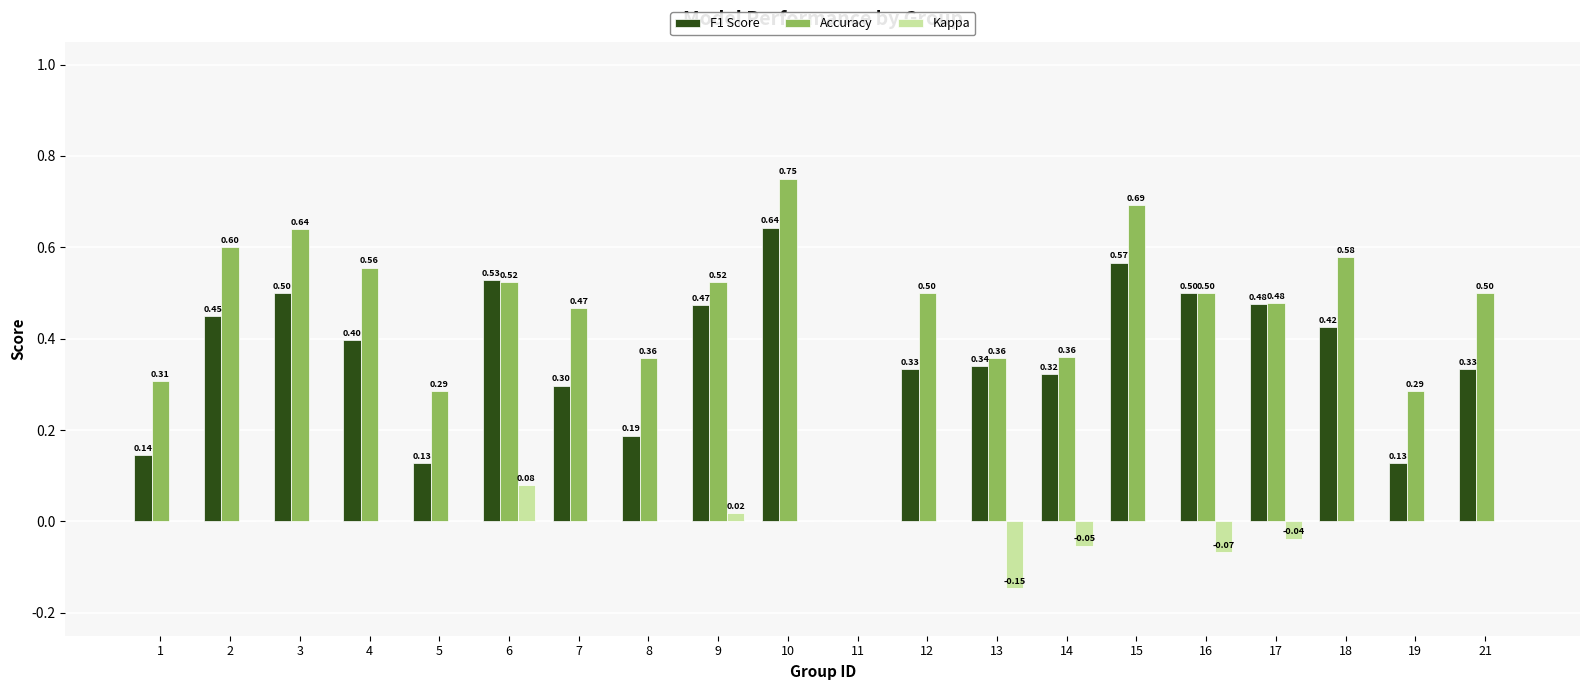

Is it true that F1 Score equals 0.2 at 9?

False